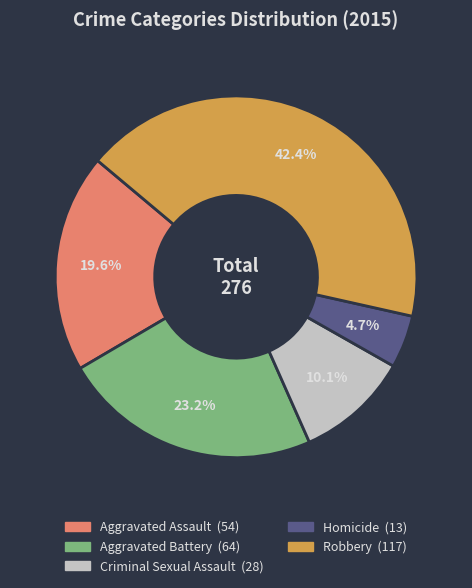

Which category has the biggest portion of the pie?

Robbery